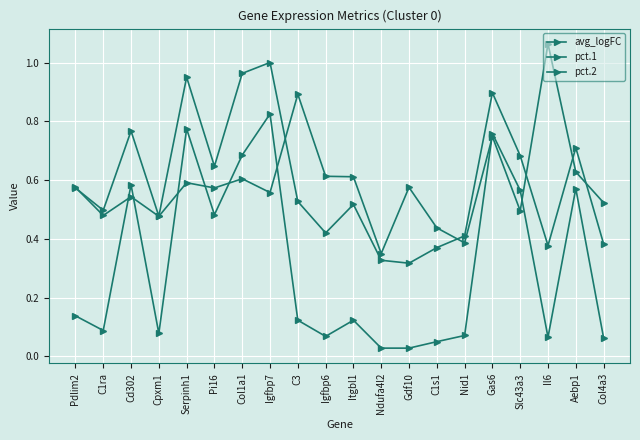

How many lines are shown in the chart?

3